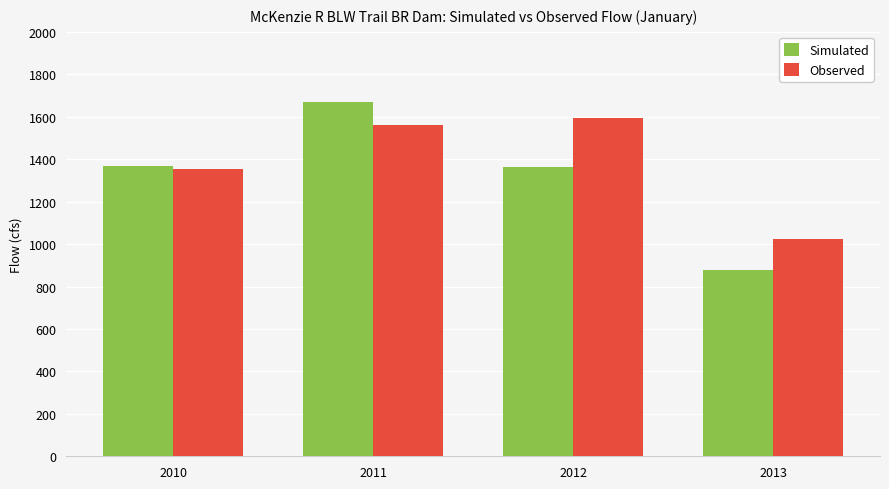

What is the difference between the second highest and second lowest values in the Observed series?

210.3